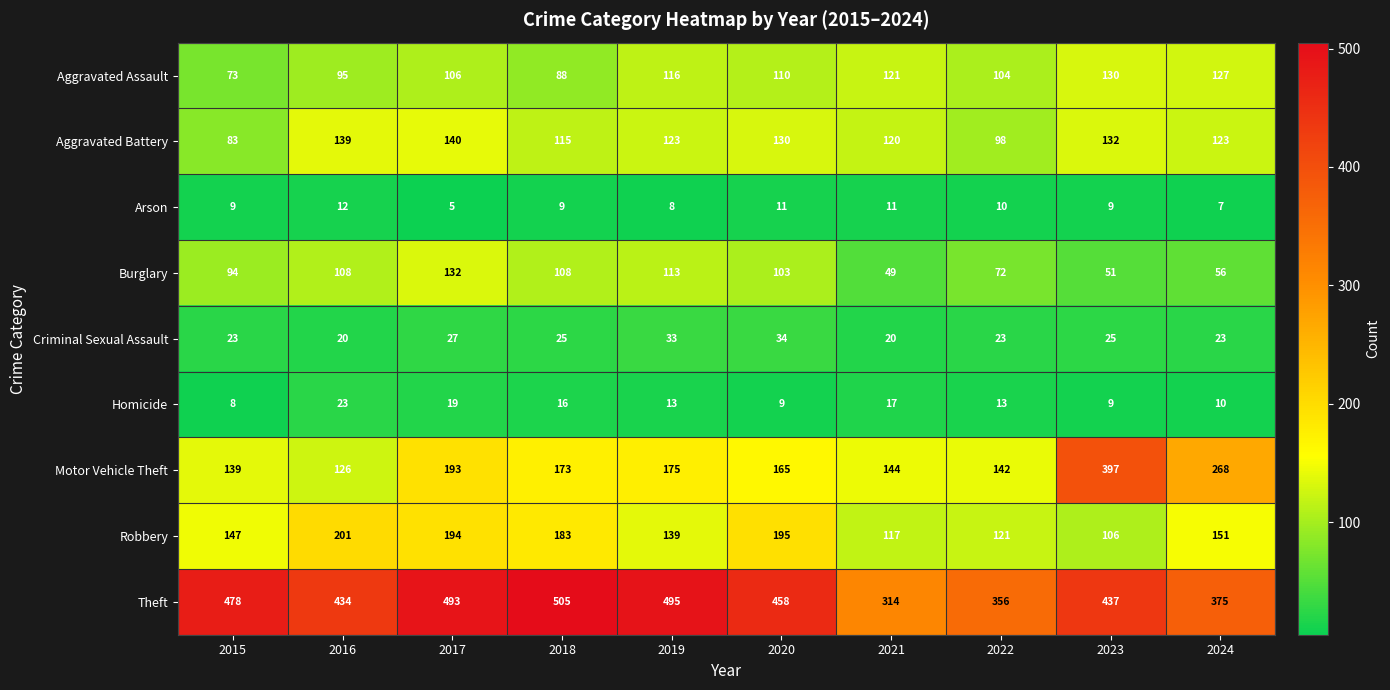

Which series has the largest range (max minus min)?

Motor Vehicle Theft